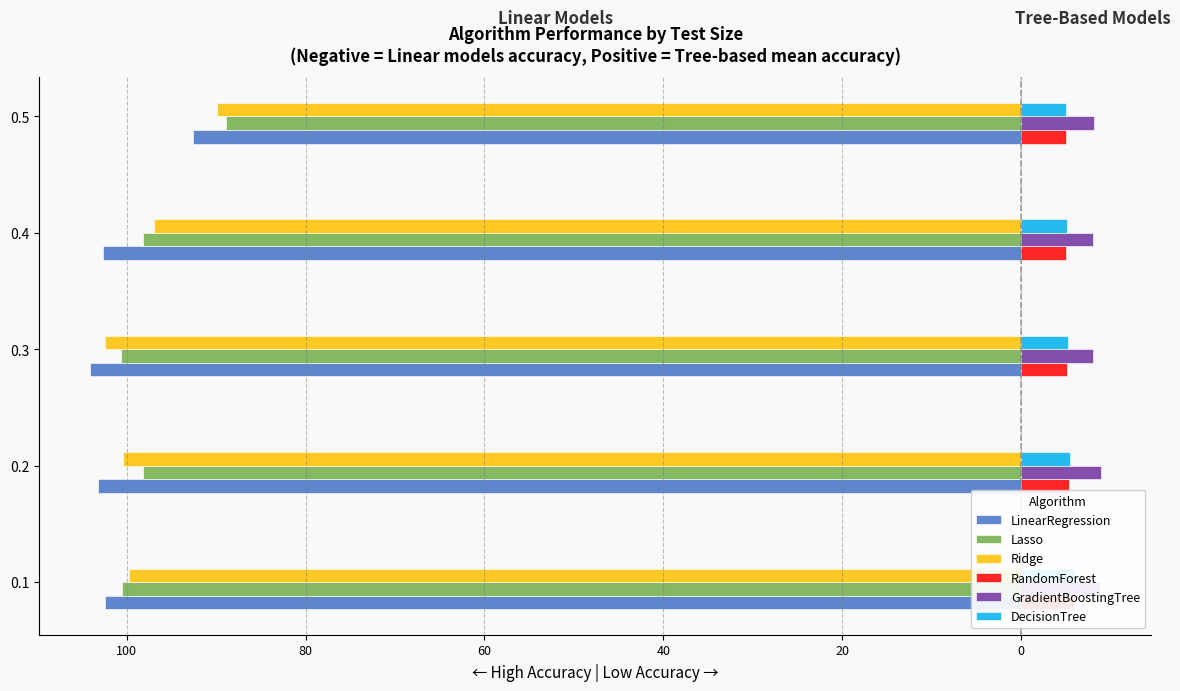

Between 0.2 and 0.3, which series saw the biggest shift?

Lasso